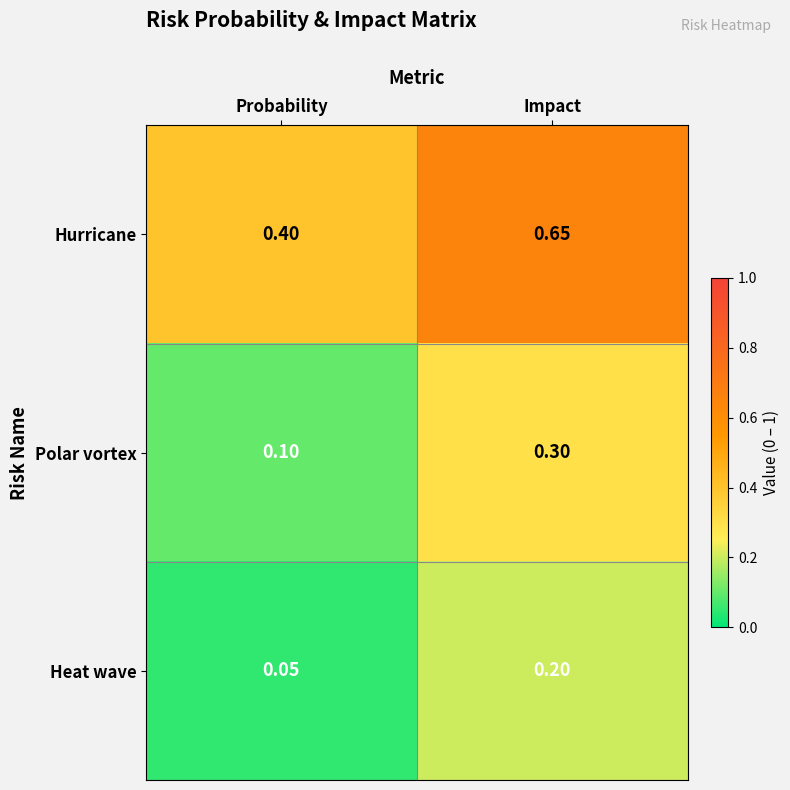

At Impact, list the series in order from largest to smallest.

Hurricane, Polar vortex, Heat wave